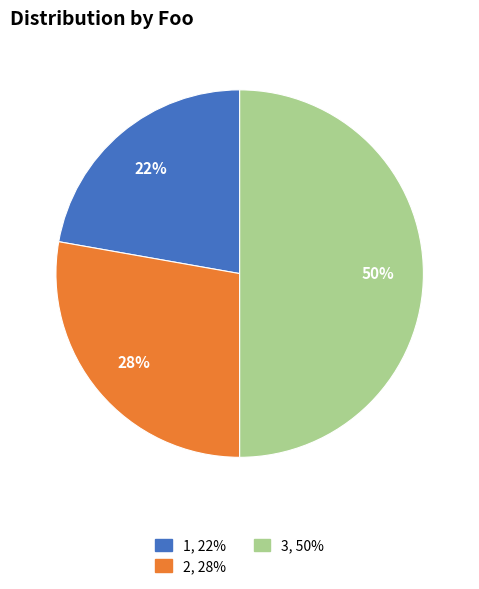

Combined, do 3 and 1 account for over 50%?

Yes